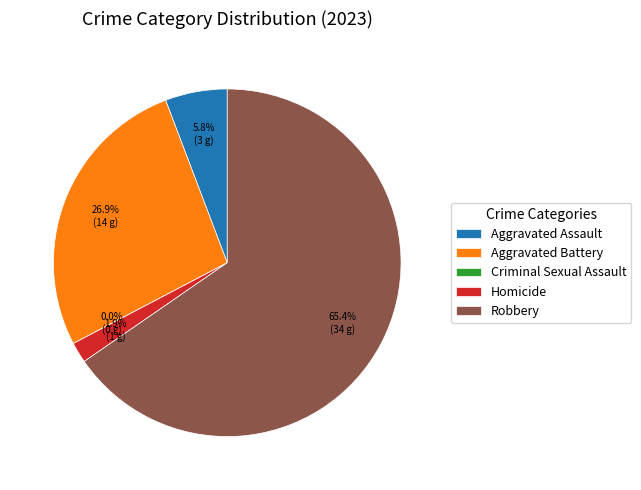

The Criminal Sexual Assault slice represents 11% of the pie. True or false?

False